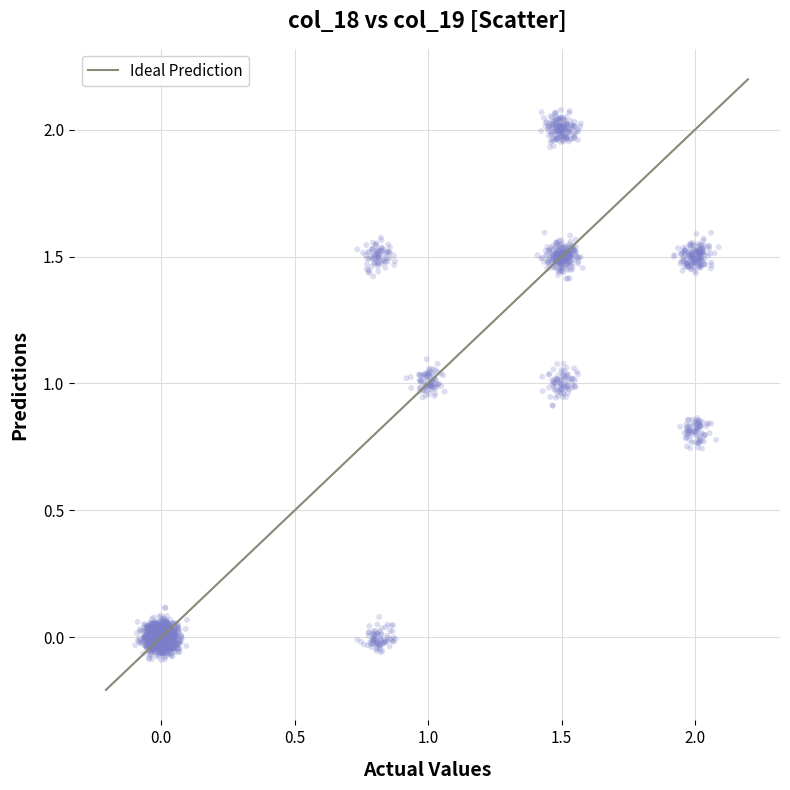

What is the range of Y values (max minus min)?

2.2